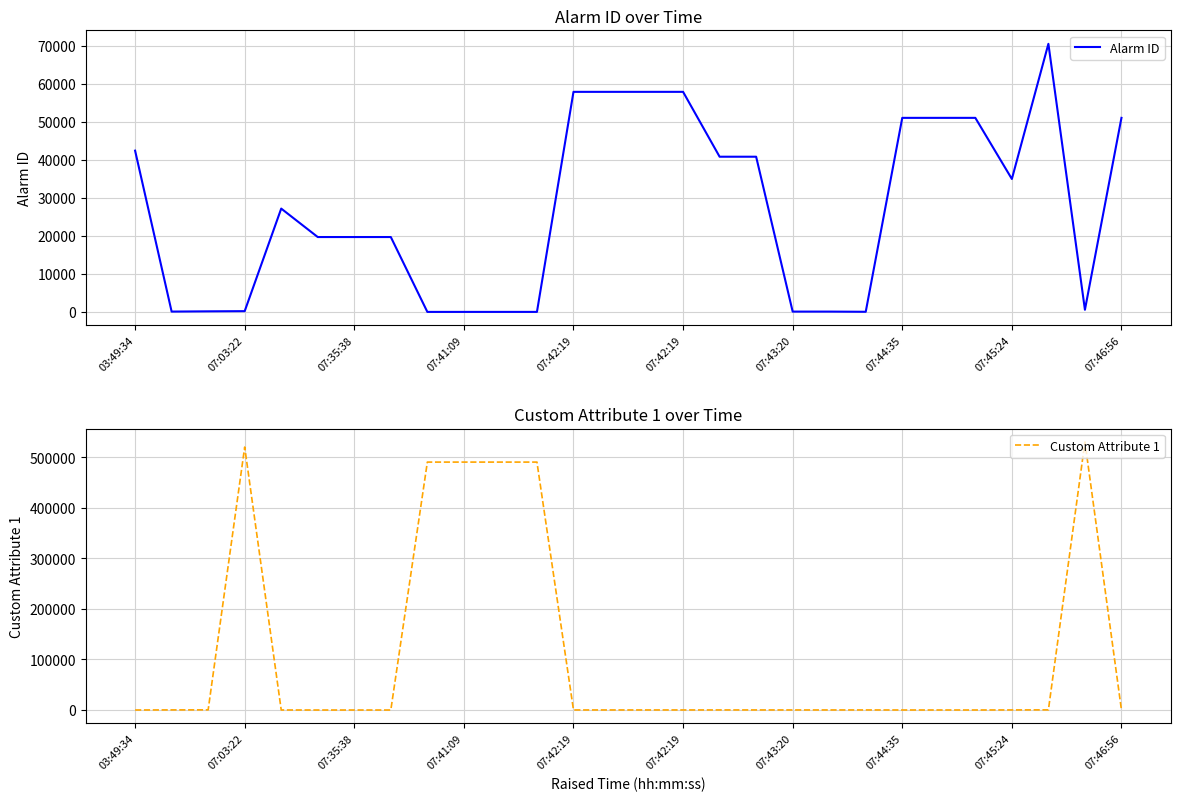

Is this an area chart (filled region under the line)?

No